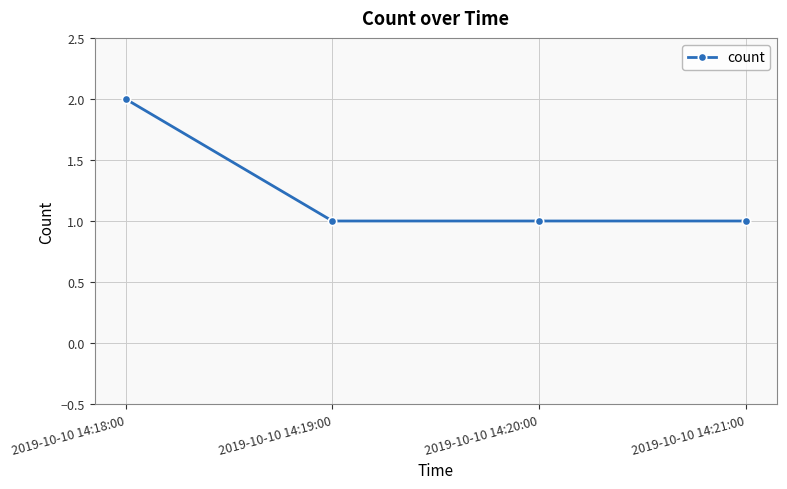

Reading left to right, extract all data points from this chart.

2	1	1	1